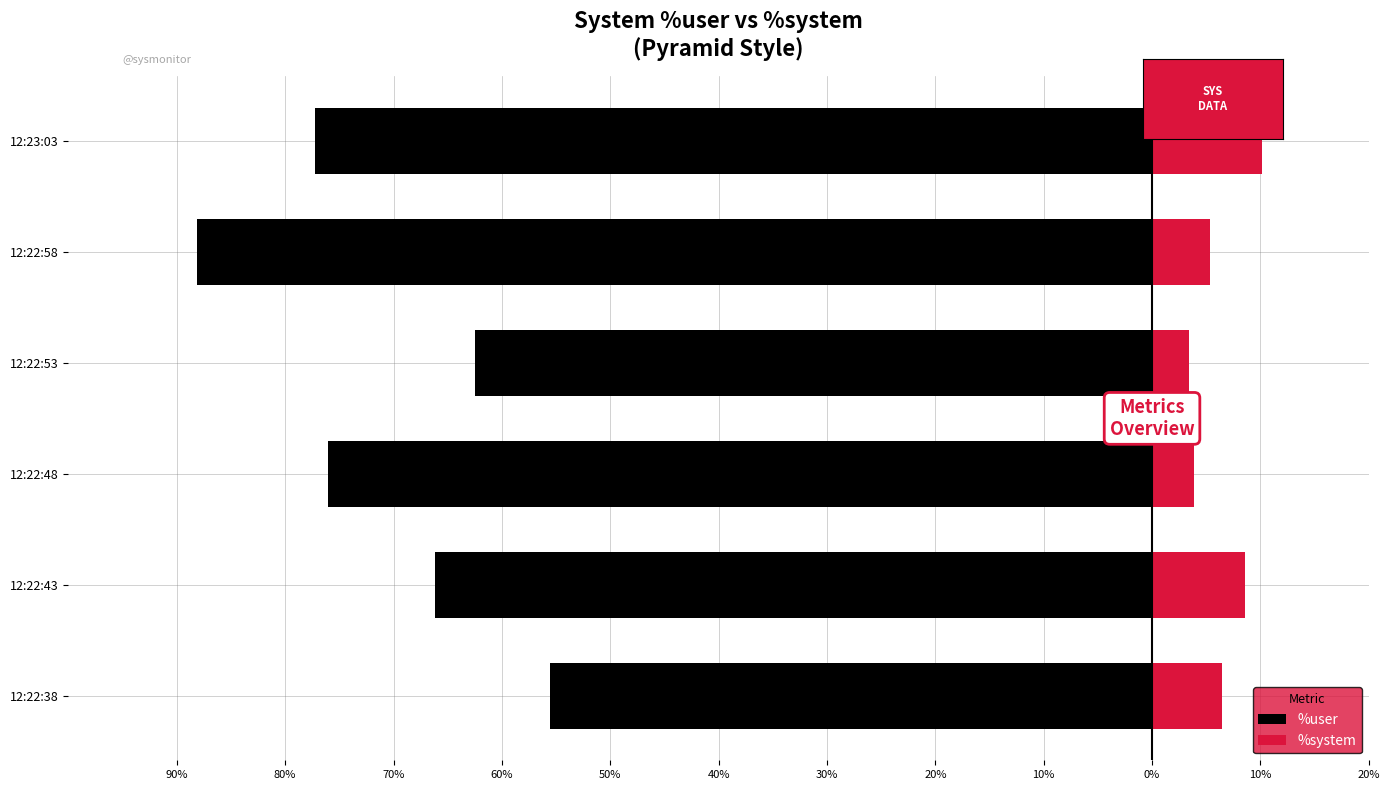

Count the number of categories in the chart.

6